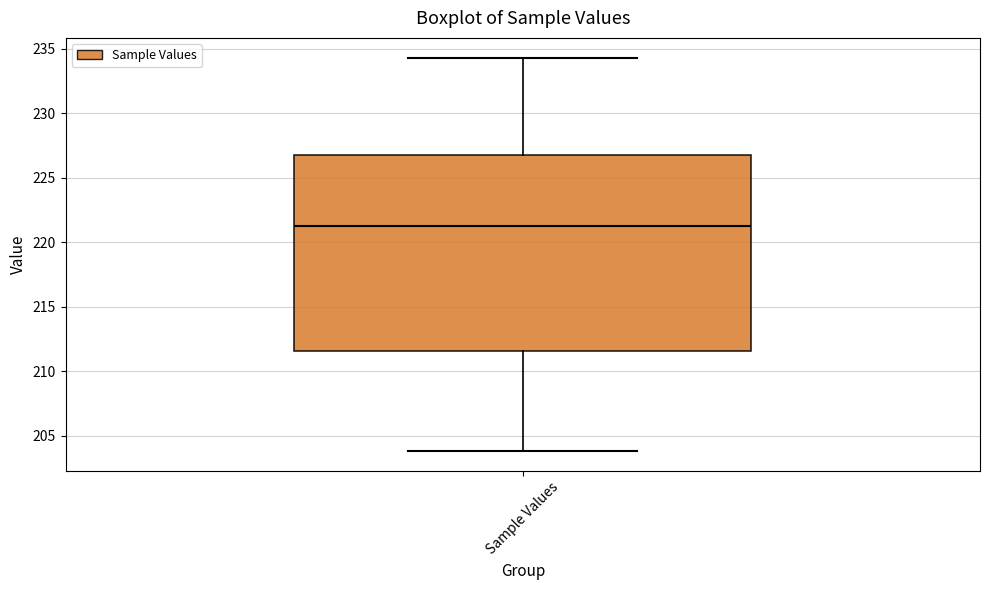

Where is the upper edge of the box for Sample Values on the y-axis? The values are not printed on the chart, so give them approximately, as read against the axis.

227.0